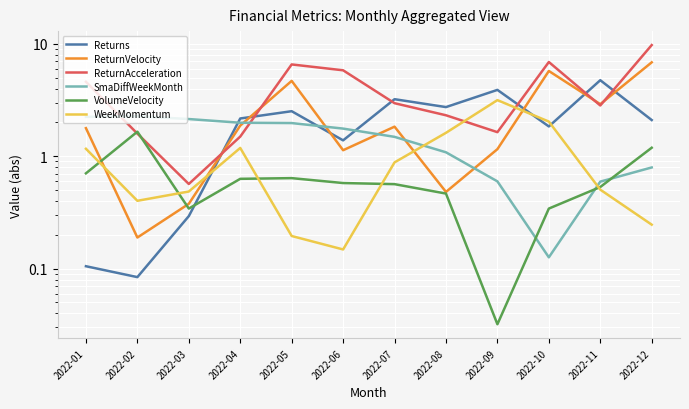

Reading left to right, extract all data points from this chart.

Returns: 2022-01=0.1	2022-02=0.1	2022-03=0.3	2022-04=2.2	2022-05=2.5	2022-06=1.4	2022-07=3.2	2022-08=2.7	2022-09=3.9	2022-10=1.8	2022-11=4.7	2022-12=2.1
ReturnVelocity: 2022-01=1.8	2022-02=0.2	2022-03=0.4	2022-04=1.9	2022-05=4.7	2022-06=1.1	2022-07=1.8	2022-08=0.5	2022-09=1.2	2022-10=5.7	2022-11=2.9	2022-12=6.8
ReturnAcceleration: 2022-01=4.6	2022-02=1.6	2022-03=0.6	2022-04=1.5	2022-05=6.5	2022-06=5.8	2022-07=3.0	2022-08=2.3	2022-09=1.6	2022-10=6.9	2022-11=2.8	2022-12=9.7
SmaDiffWeekMonth: 2022-01=2.2	2022-02=2.3	2022-03=2.1	2022-04=2.0	2022-05=2.0	2022-06=1.8	2022-07=1.5	2022-08=1.1	2022-09=0.6	2022-10=0.1	2022-11=0.6	2022-12=0.8
VolumeVelocity: 2022-01=0.7	2022-02=1.7	2022-03=0.3	2022-04=0.6	2022-05=0.6	2022-06=0.6	2022-07=0.6	2022-08=0.5	2022-09=0.0	2022-10=0.3	2022-11=0.5	2022-12=1.2
WeekMomentum: 2022-01=1.2	2022-02=0.4	2022-03=0.5	2022-04=1.2	2022-05=0.2	2022-06=0.1	2022-07=0.9	2022-08=1.6	2022-09=3.2	2022-10=2.0	2022-11=0.5	2022-12=0.2